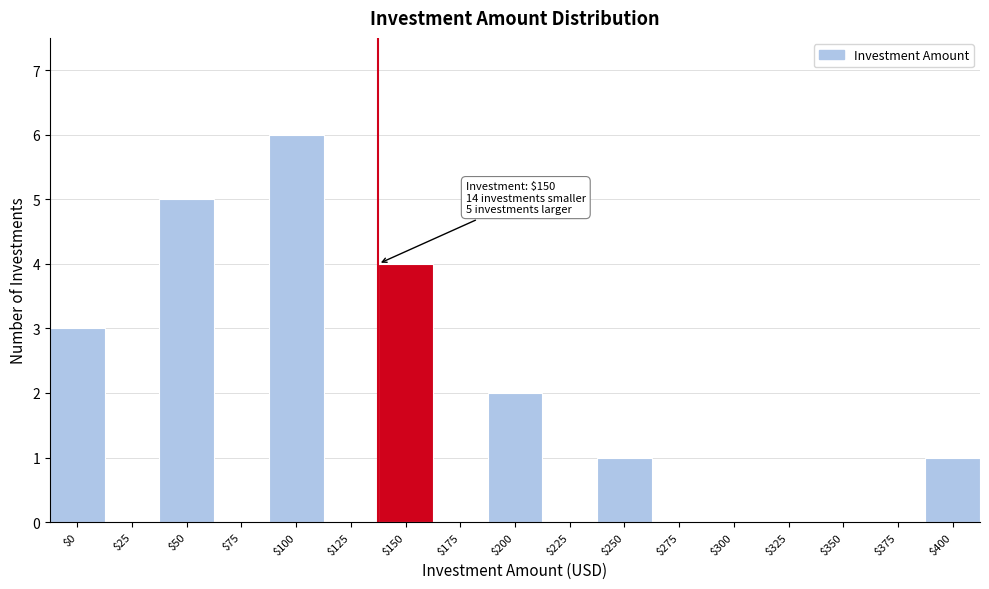

True or false: the data shows 0 at $175.

True